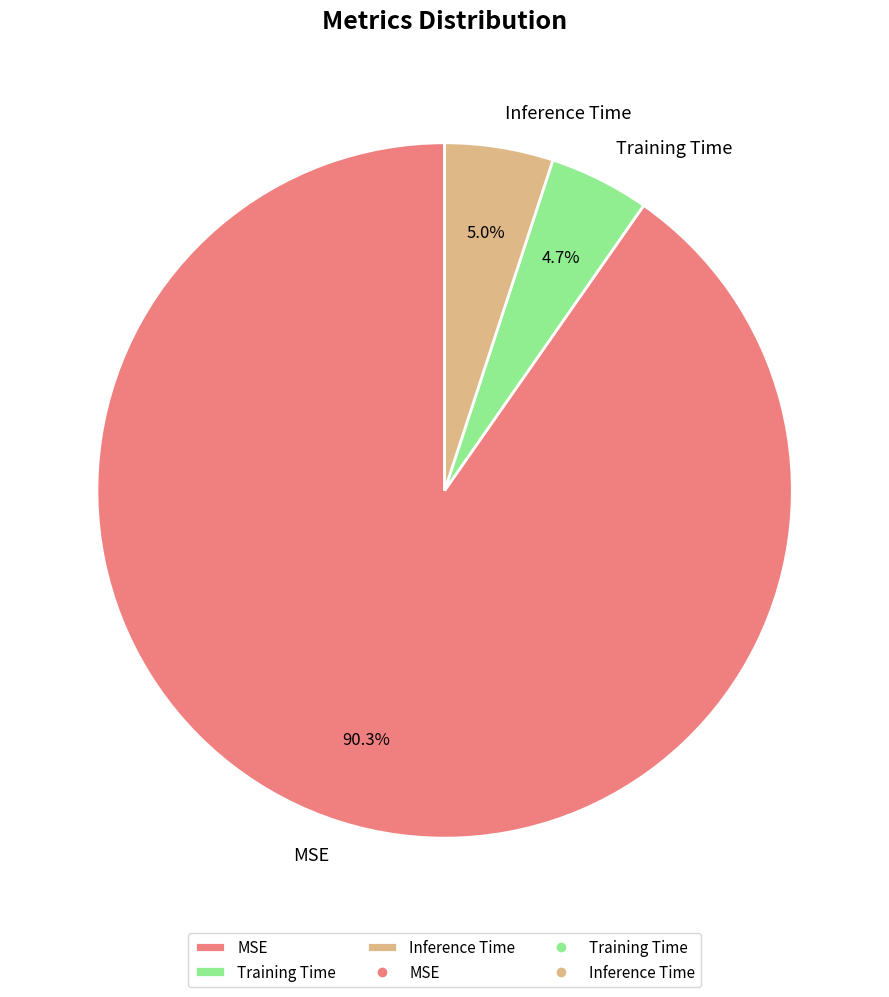

What is the largest slice in the pie chart?

MSE